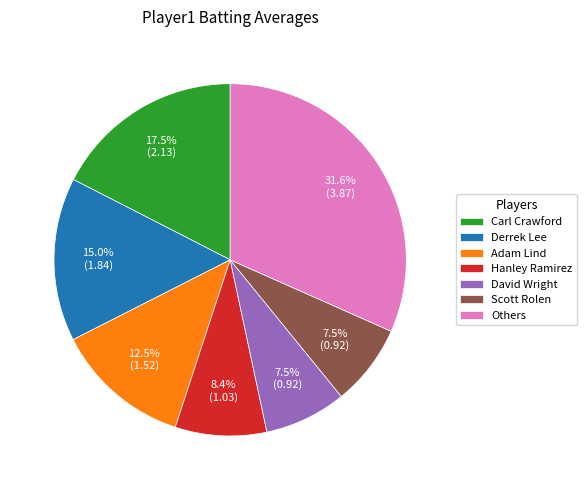

What is the largest slice in the pie chart?

Others